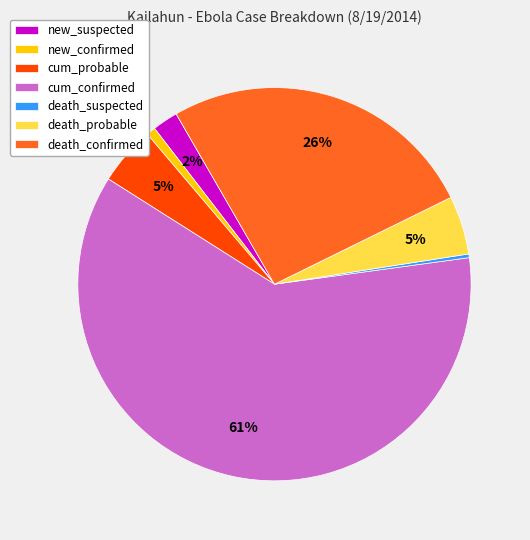

What is the ratio of the value at cum_probable to the value at death_probable?

1.0